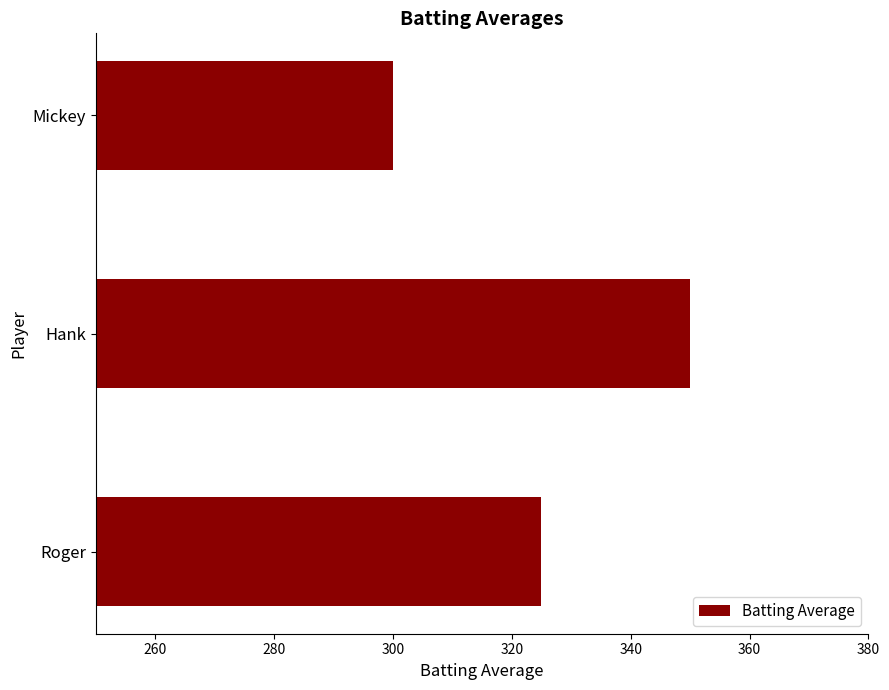

What is the difference between the maximum and minimum values?

50